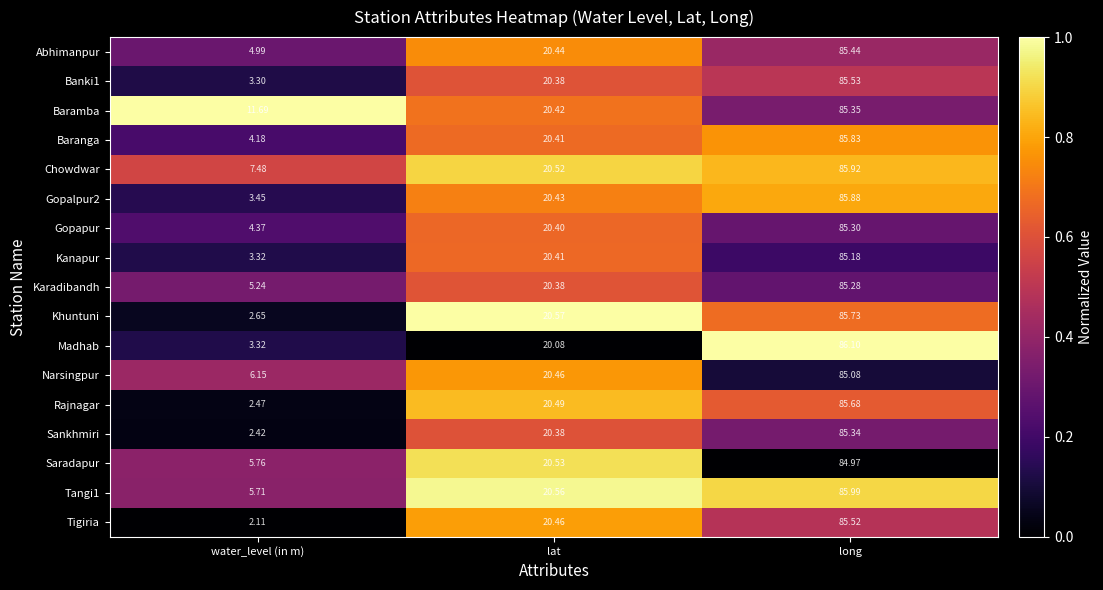

Is the value of Saradapur at water_level (in m) greater than the value of Gopalpur2 at water_level (in m)?

Yes